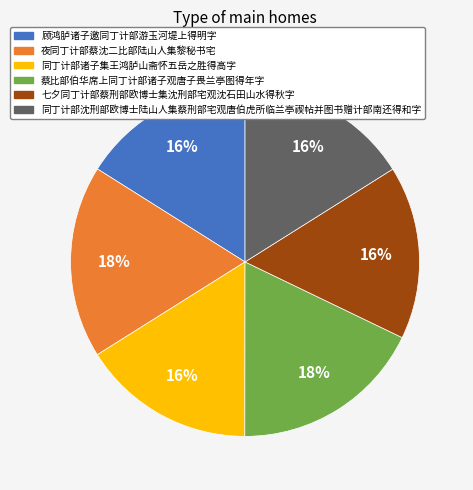

To the nearest percent, what is the average slice percentage?

17%